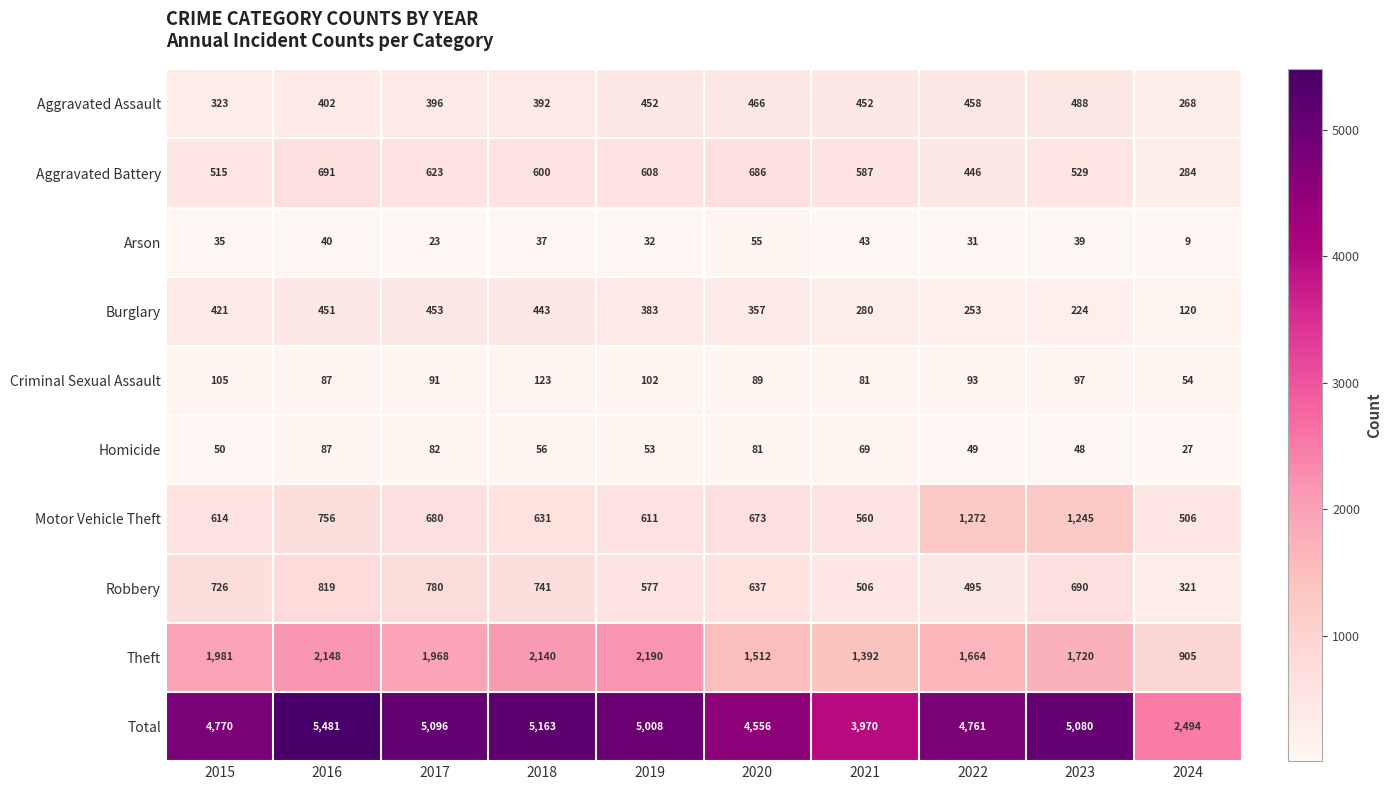

What is the difference between the highest and lowest values at 2020?

4501